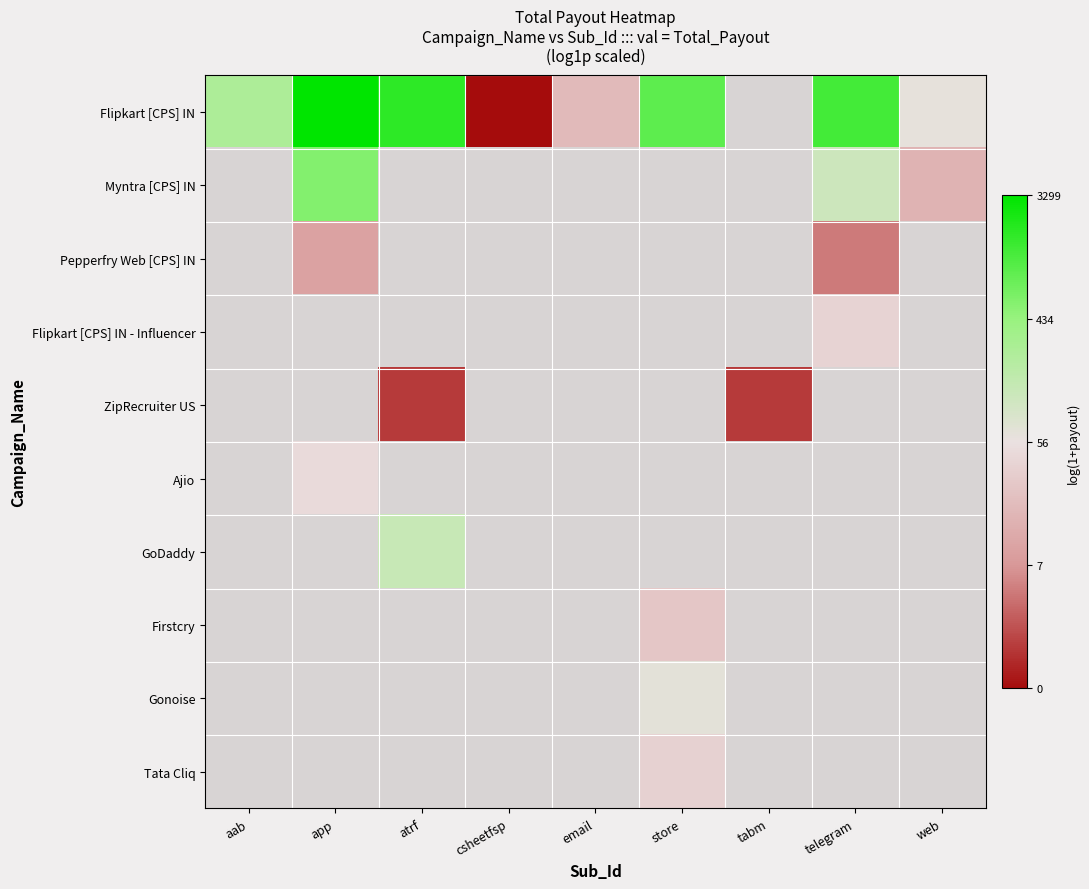

What is the difference between the highest and lowest values at telegram?

5.6